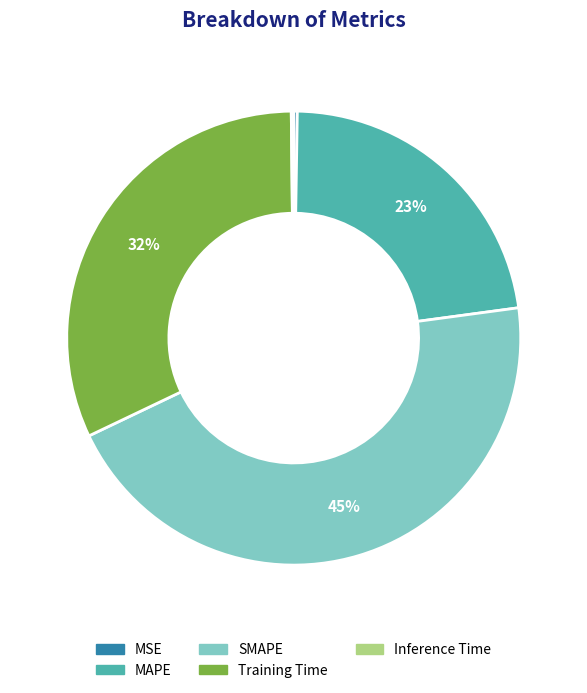

True or false: MAPE accounts for 30% of the total.

False